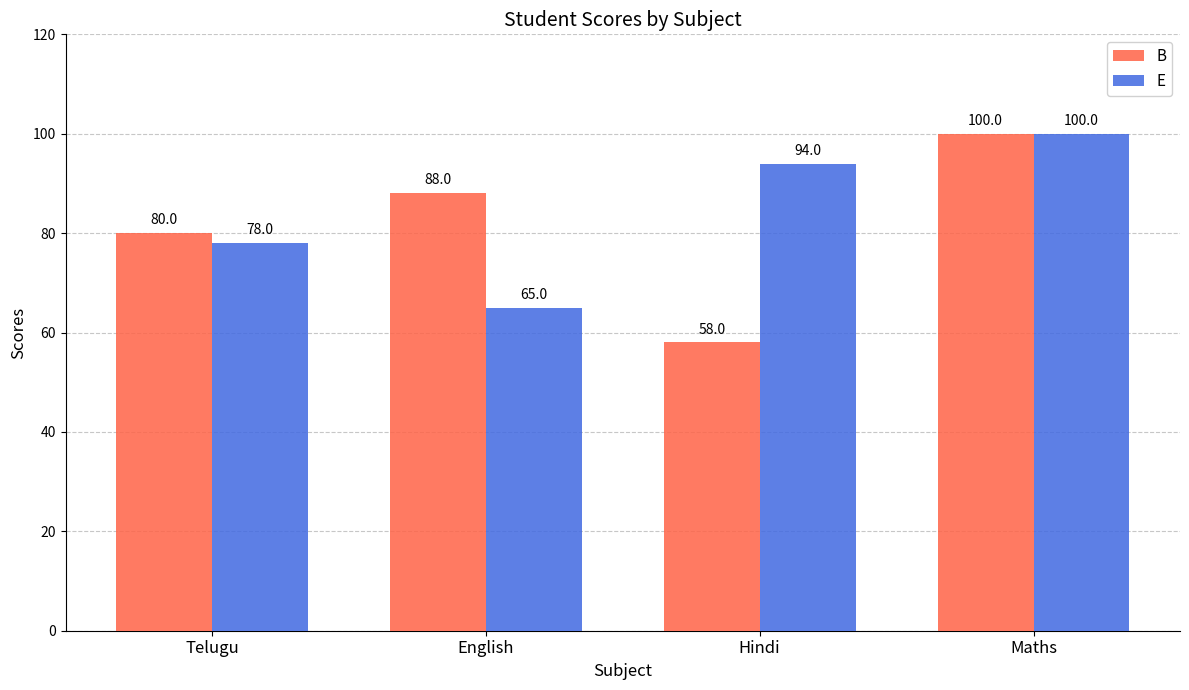

Rank the series at English from highest to lowest value.

B, E